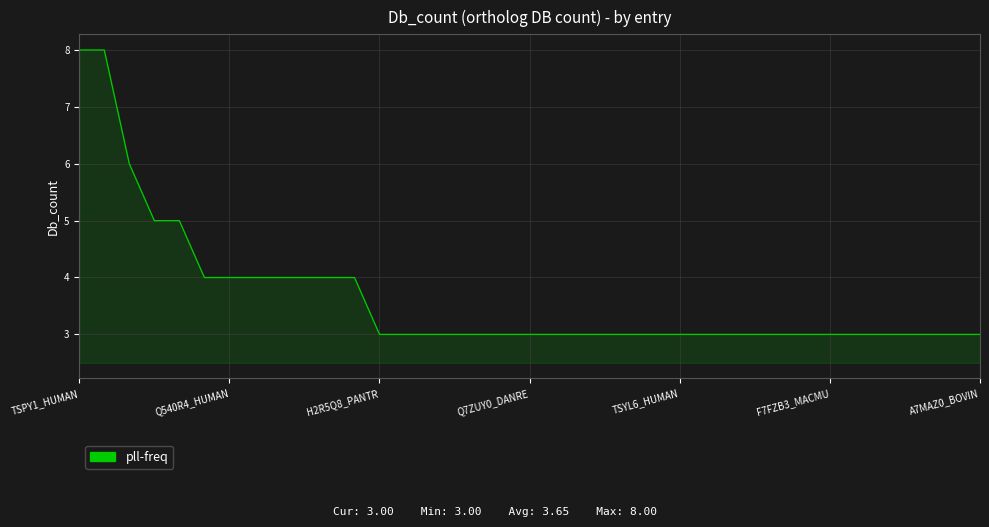

What is the difference between the maximum and minimum values?

5